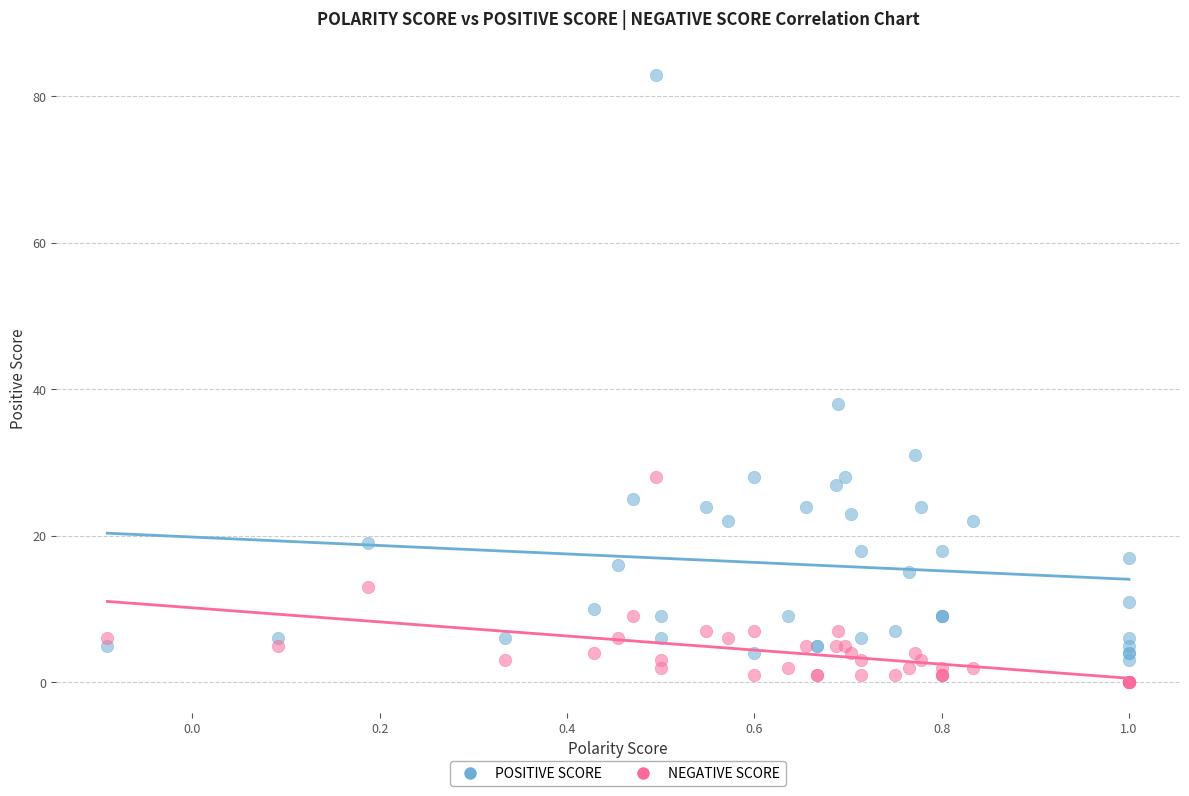

Which series has the widest spread of Y values?

POSITIVE SCORE